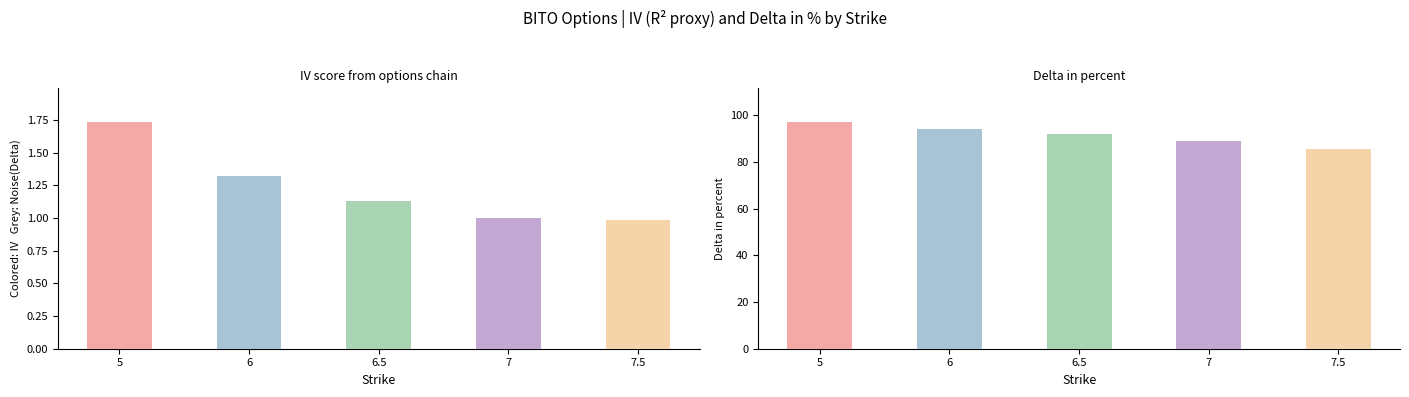

What is the sum of all values?

6.2